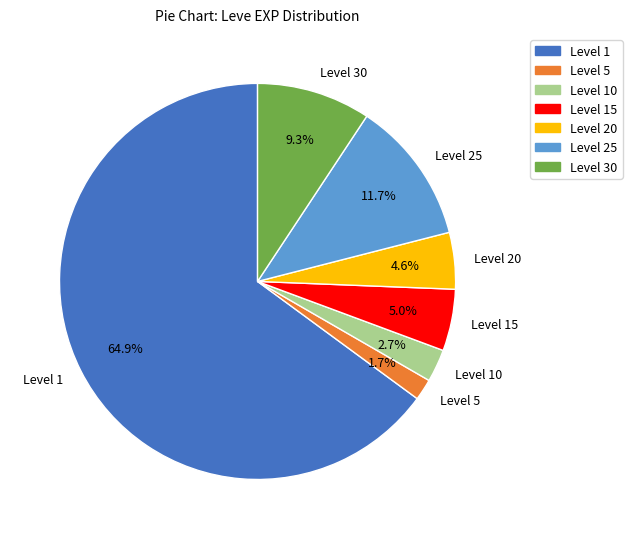

Which has a higher value, Level 10 or Level 1?

Level 1